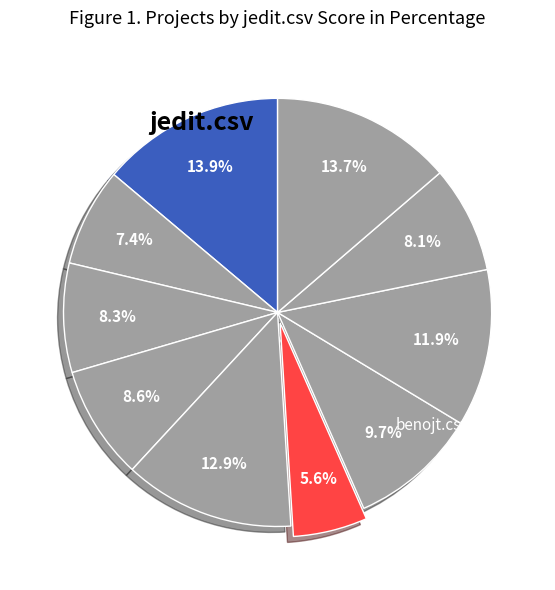

Count the number of slices in the pie.

10